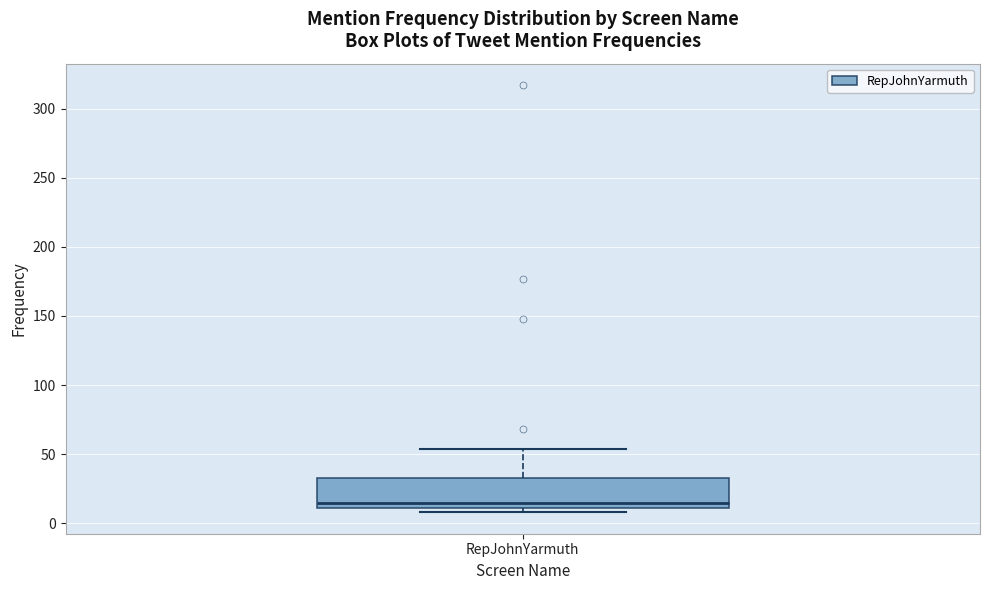

Transcribe this box plot: give where the median line is, the range the box spans, and where the two whiskers end, as read against the y-axis. The values are not printed on the chart, so give them approximately, as read against the axis.

median 15, box 10 to 35, whiskers 10 (just below the box's lower edge) to 55